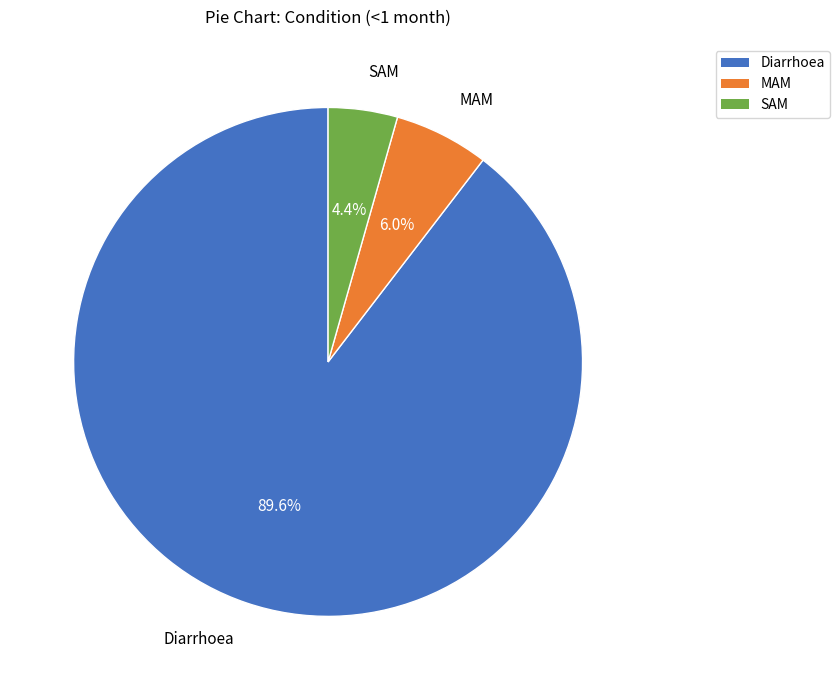

Rank the categories by value from highest to lowest.

Diarrhoea, MAM, SAM